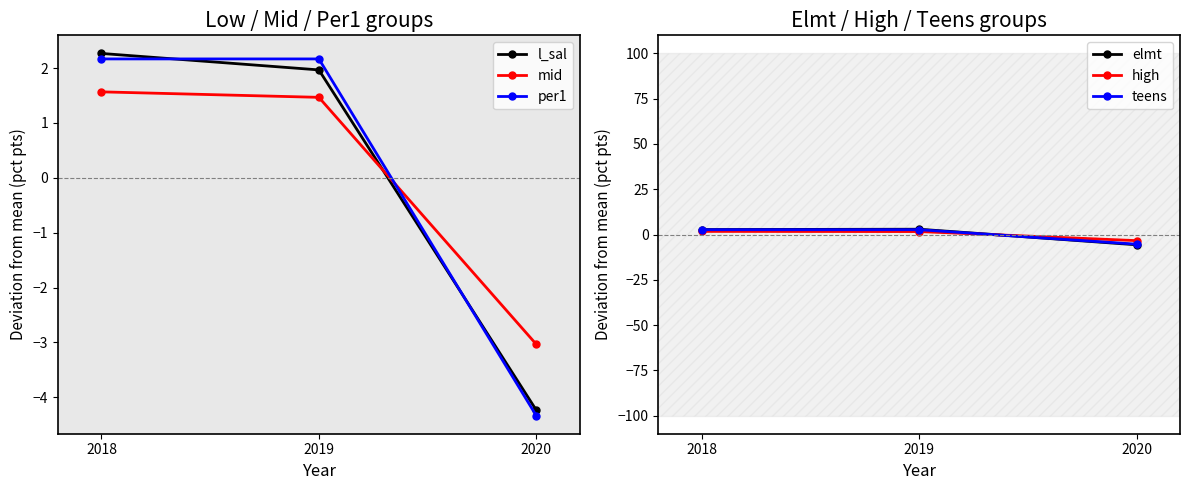

At how many categories does at least one series exceed 0?

2